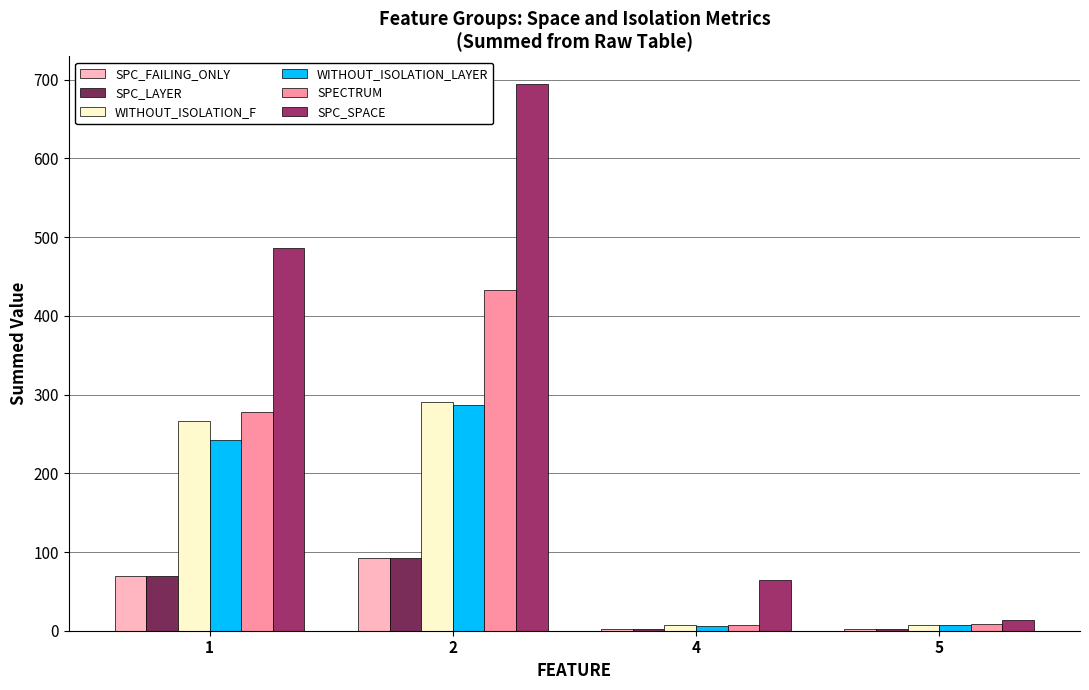

What is the average value of the SPC_LAYER series?

41